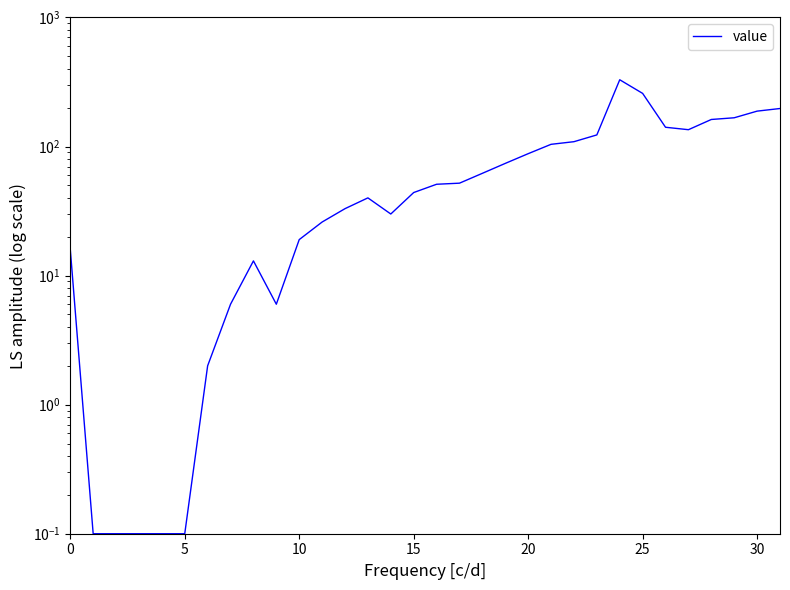

Is this an area chart (filled region under the line)?

No